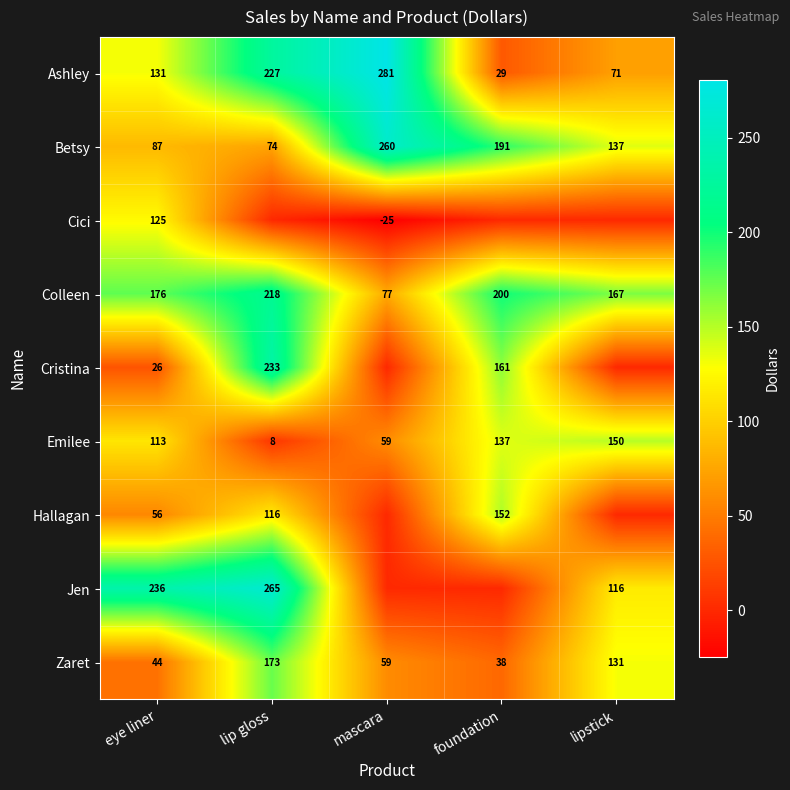

At how many categories does at least one series exceed 189?

4